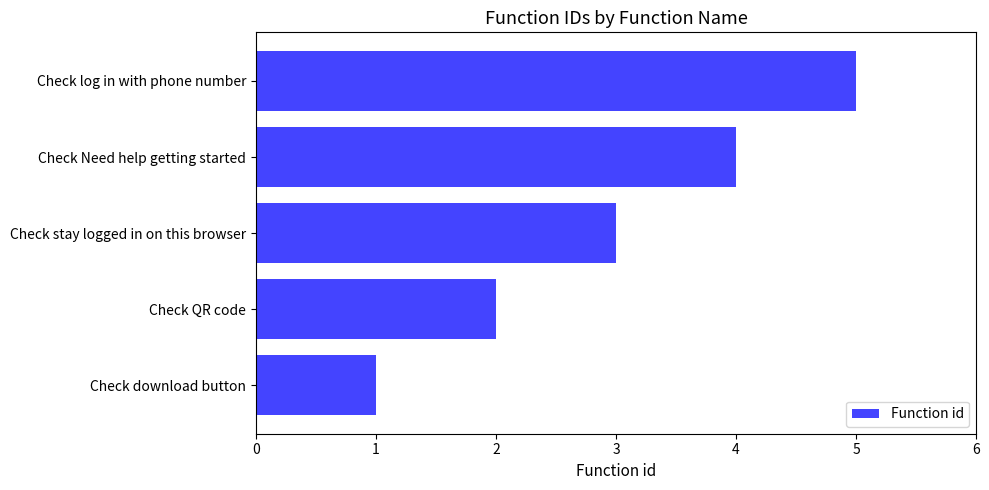

Rank the categories by value from highest to lowest.

Check log in with phone number, Check Need help getting started, Check stay logged in on this browser, Check QR code, Check download button